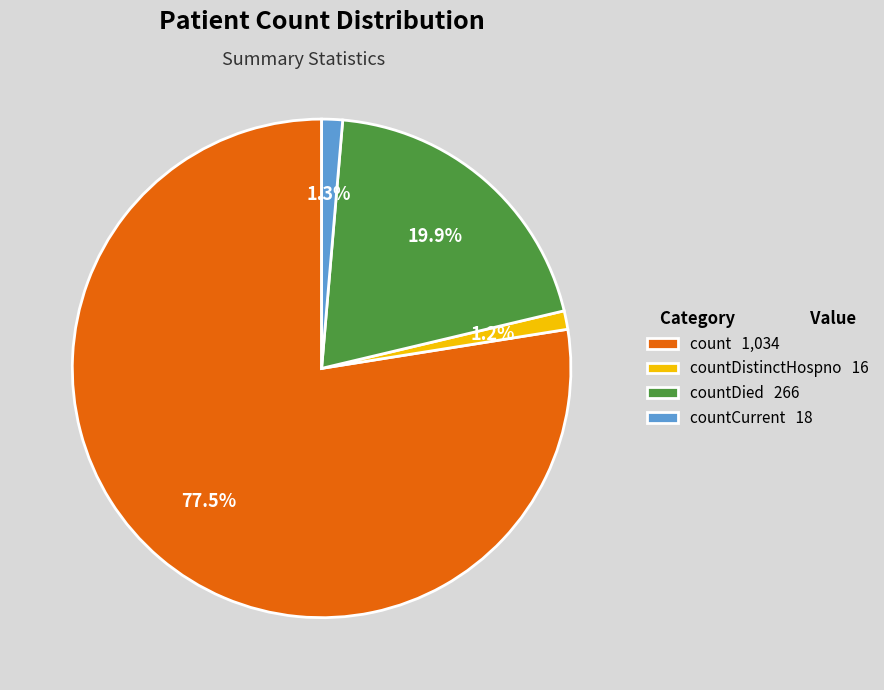

What is the total percentage of countCurrent 18 and countDistinctHospno 16?

2.5%